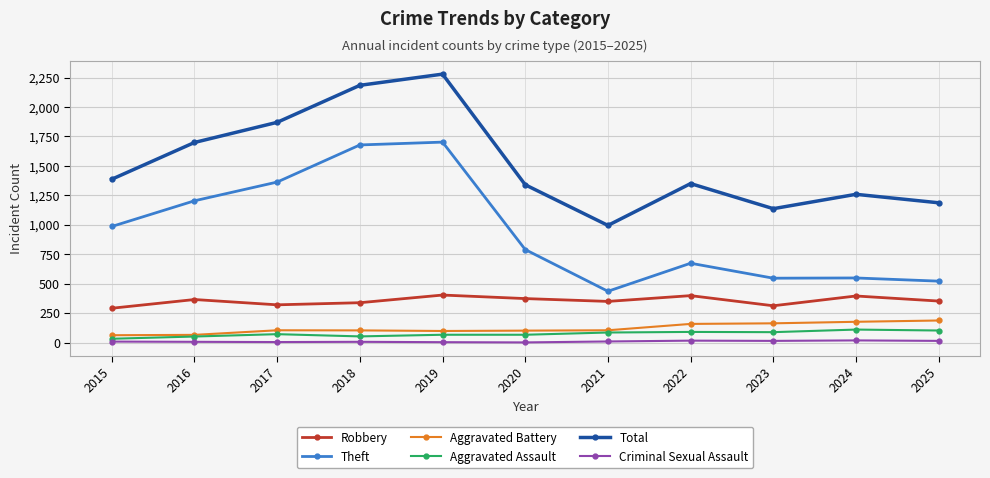

What is the average value of the Aggravated Battery series?

121